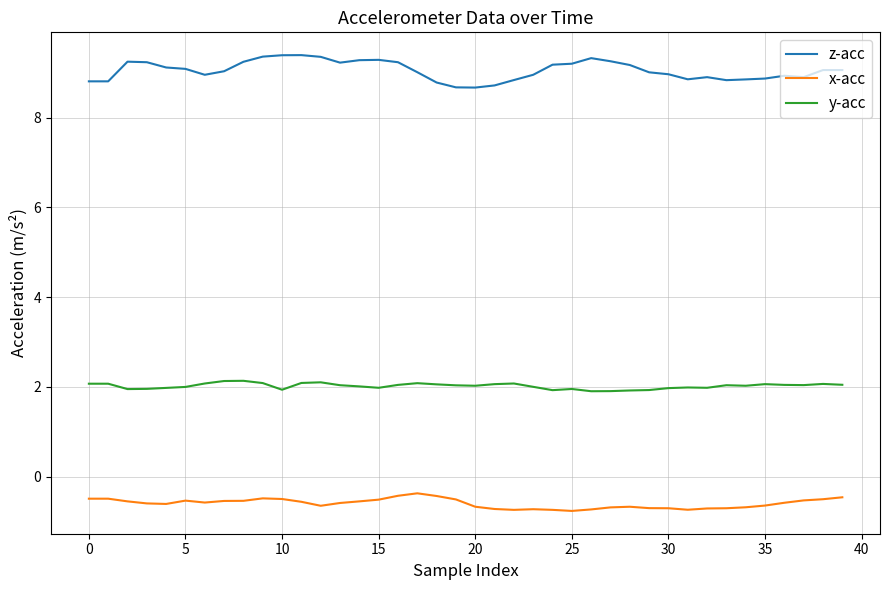

List the series in order of their overall mean, lowest first.

x-acc, y-acc, z-acc